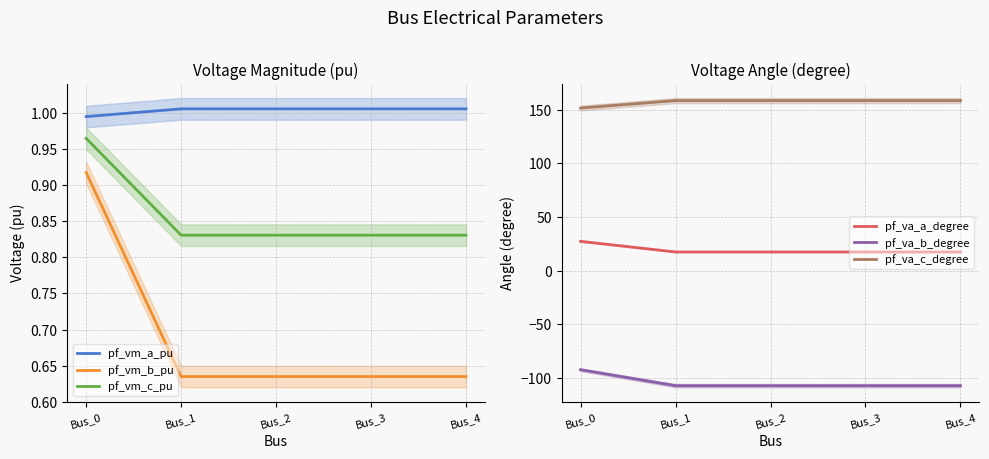

What is the spread (max minus min) of values at Bus_2?

265.6